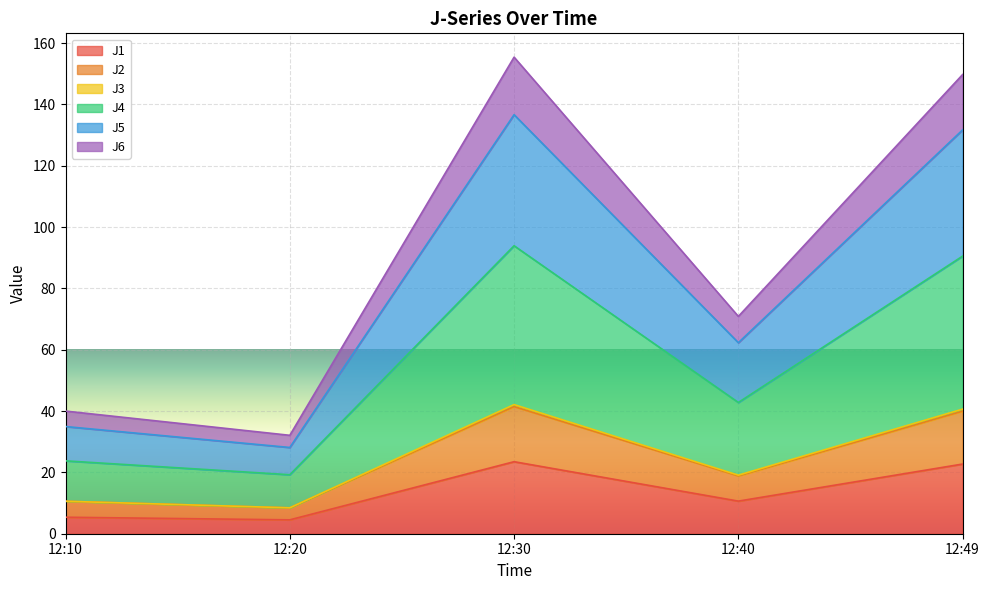

Where does the J3 series first go above 42?

12:30